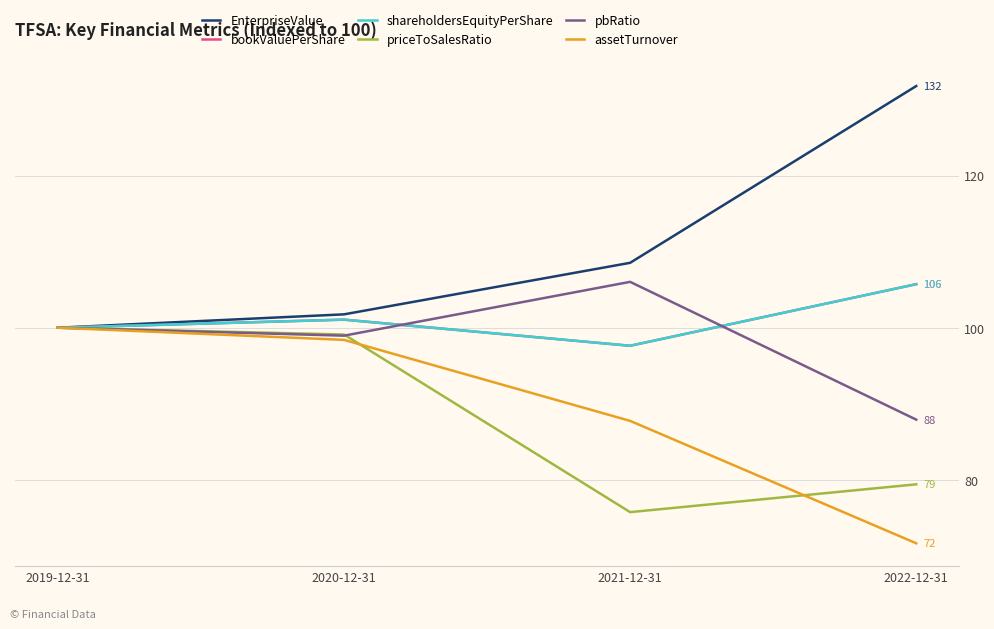

Does the chart have visible grid lines?

Yes